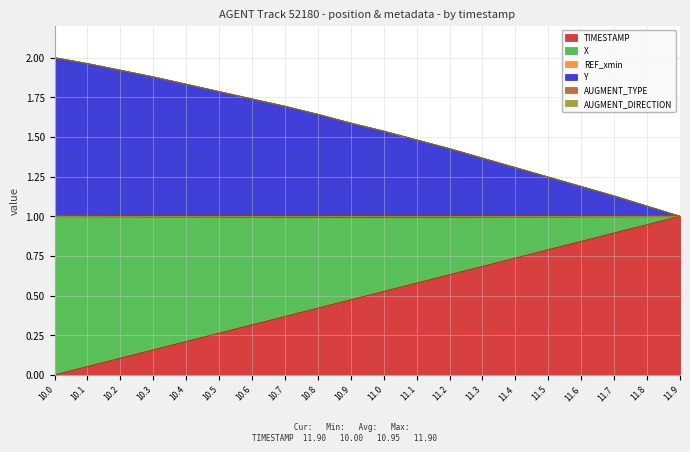

Between 11.2 and 11.6, which series saw the biggest shift?

Y